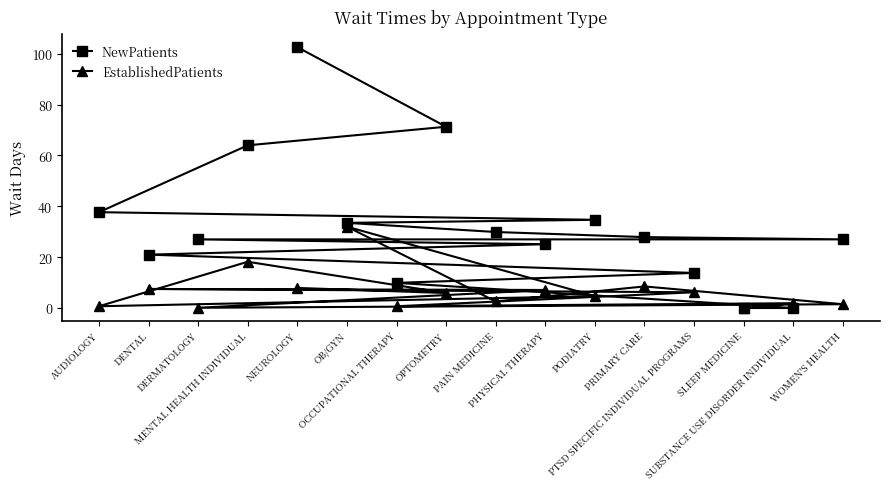

Is it true that EstablishedPatients equals 1.2 at AUDIOLOGY?

False